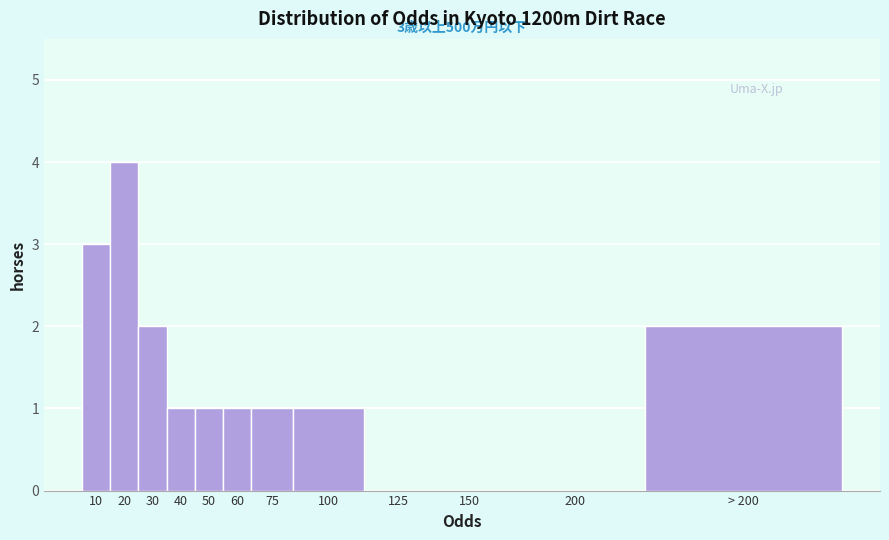

Reading left to right, what are all the values shown in this chart?

10=3	20=4	30=2	40=1	50=1	60=1	75=1	100=1	125=0	150=0	200=0	> 200=2